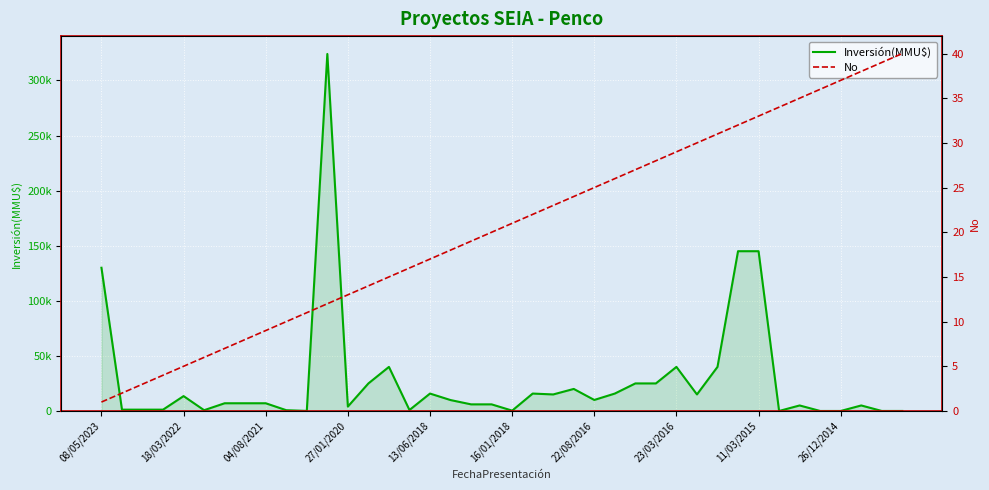

Does the chart display data point markers on the line(s)?

No